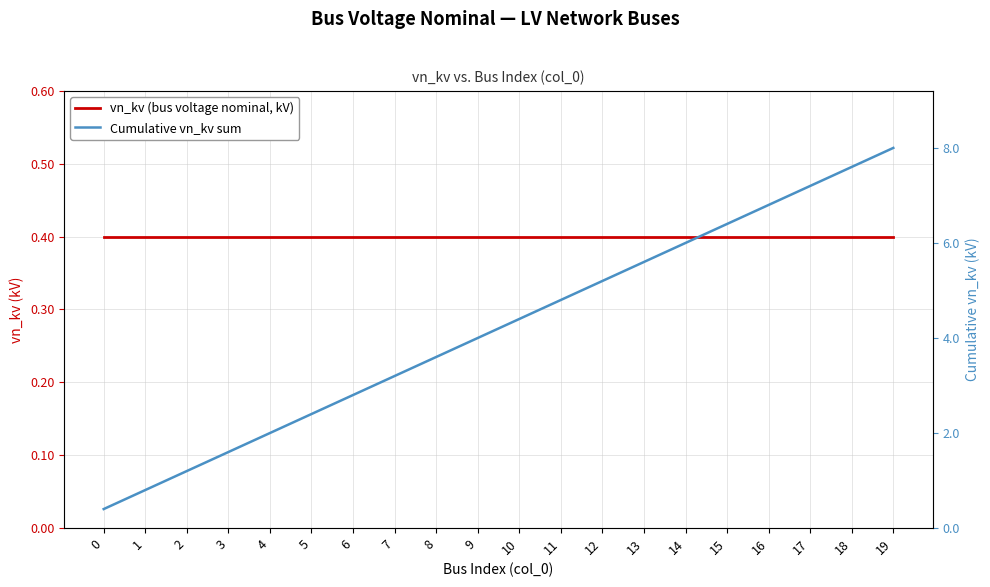

Which series has the largest range (max minus min)?

Cumulative vn_kv sum